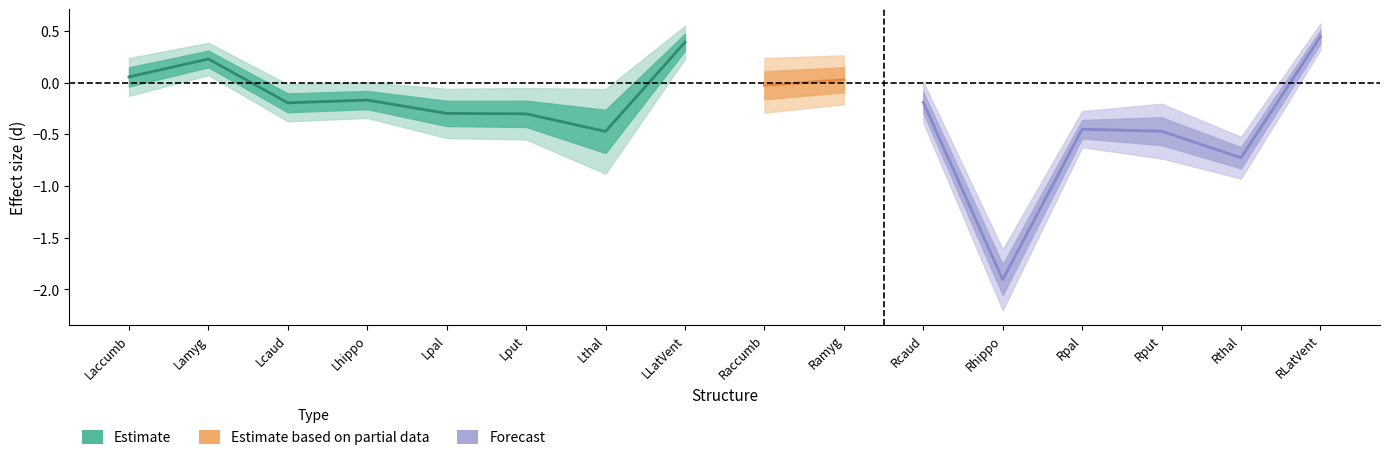

Between Lthal and Lpal, which is larger?

Lpal